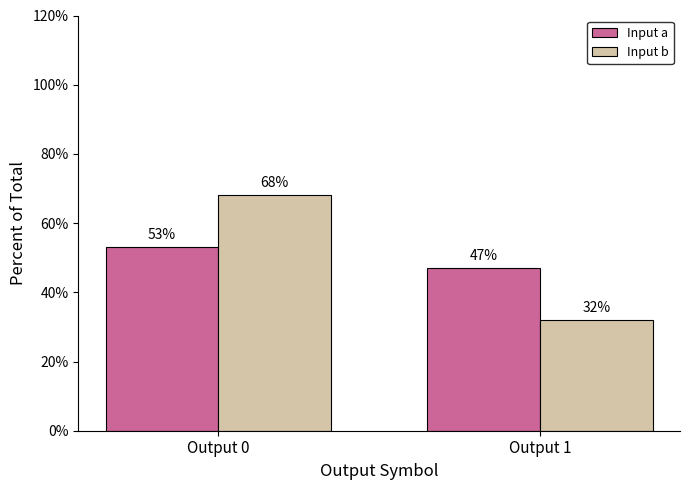

How many Input a values are between 47 and 53?

2